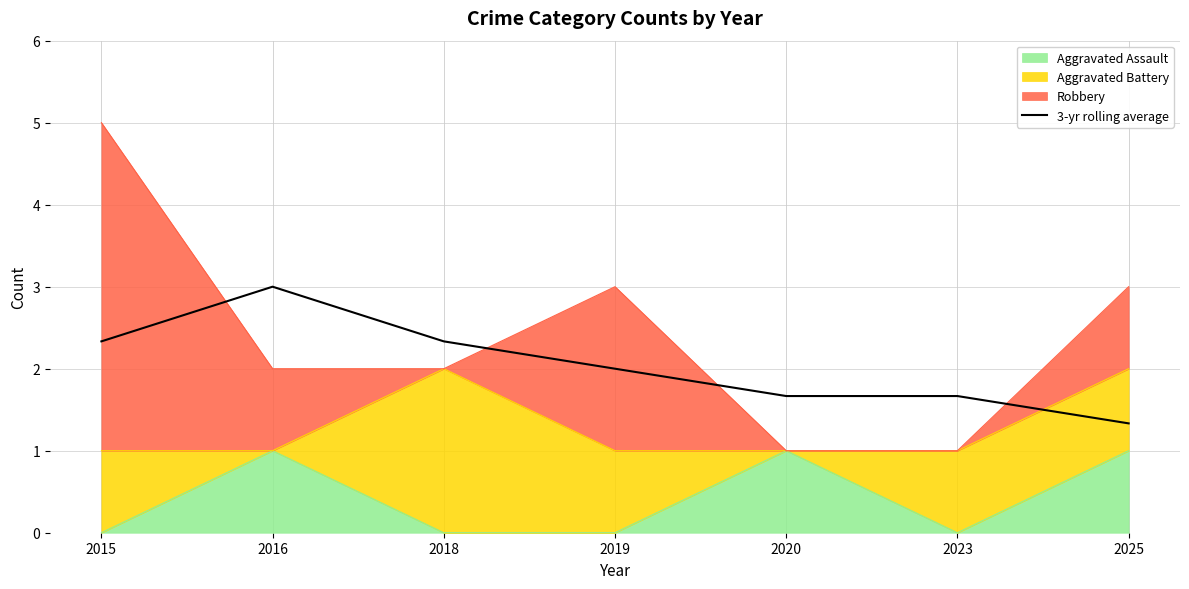

What is the change in value from 2015 to 2020?

-0.7